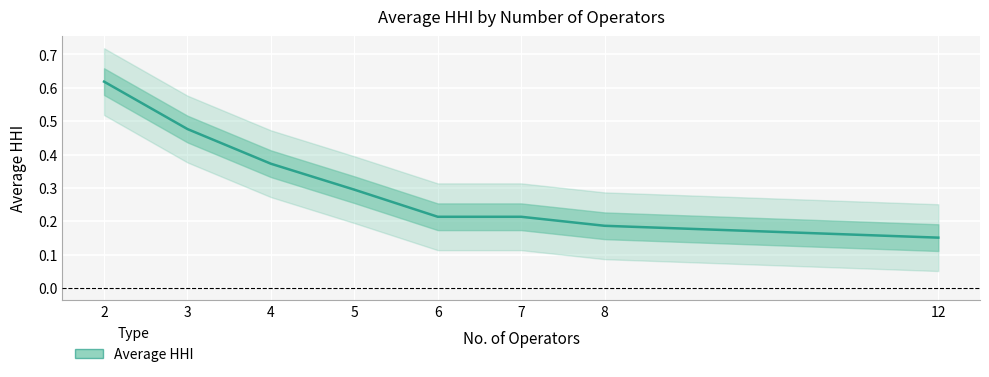

List the labels in order of value, largest first.

2, 3, 4, 5, 6, 7, 8, 12